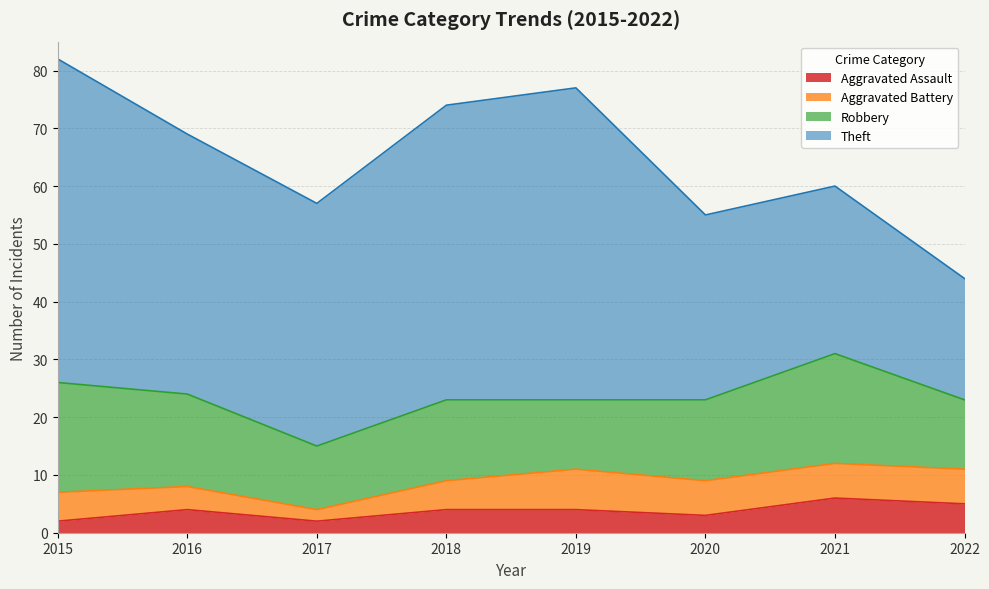

True or false: Aggravated Battery and Theft intersect in this chart.

False